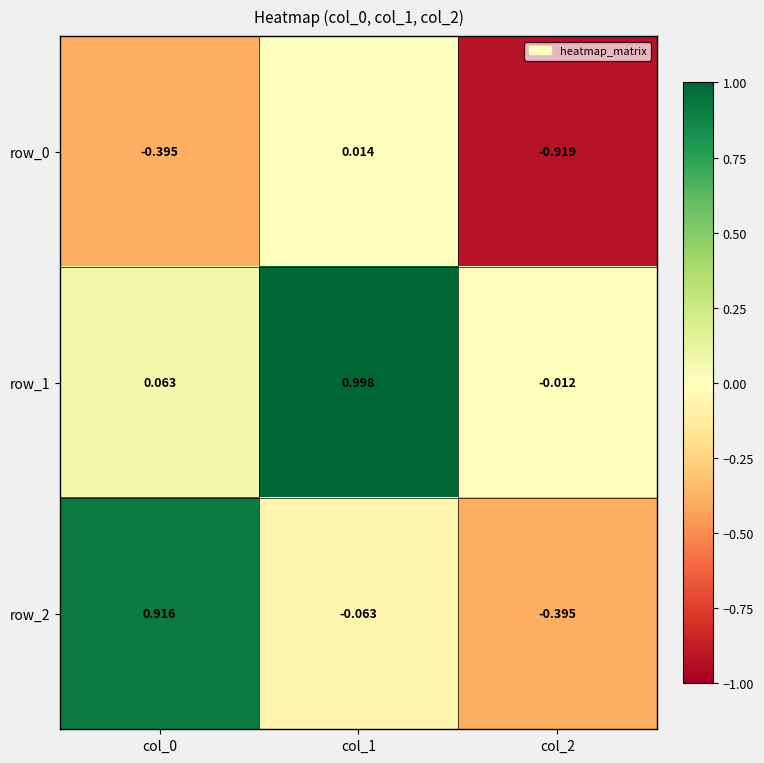

Which category has the highest value in the row_1 series?

col_1